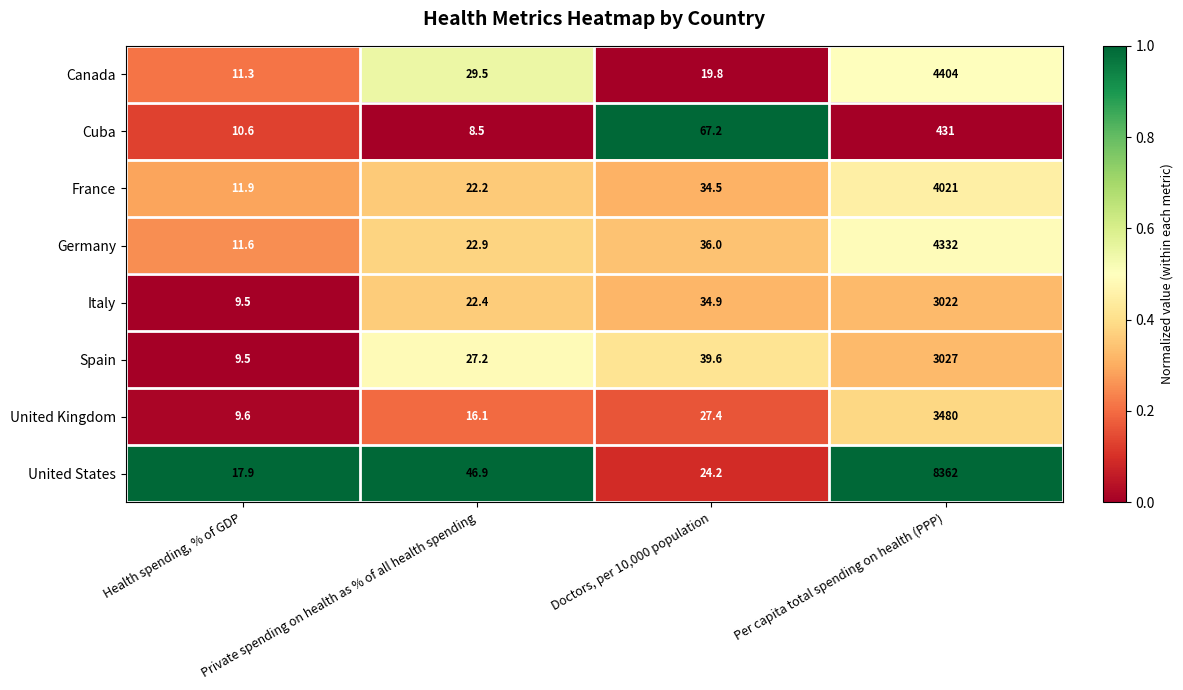

What is the sum of all United Kingdom values?

3533.1